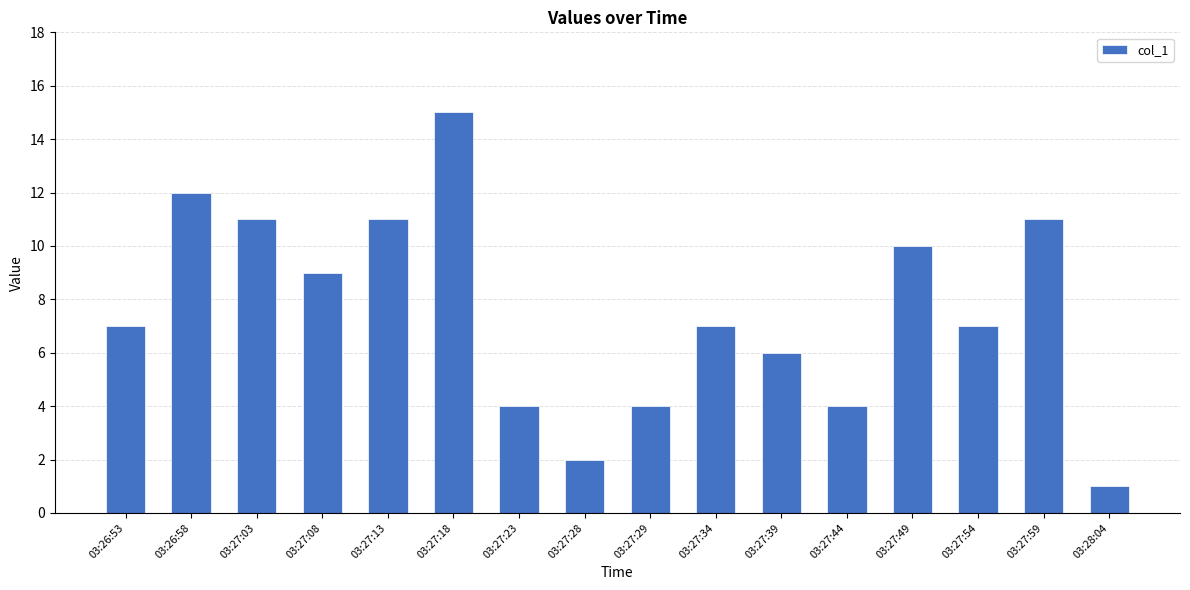

What is the difference between the second highest and second lowest values?

10